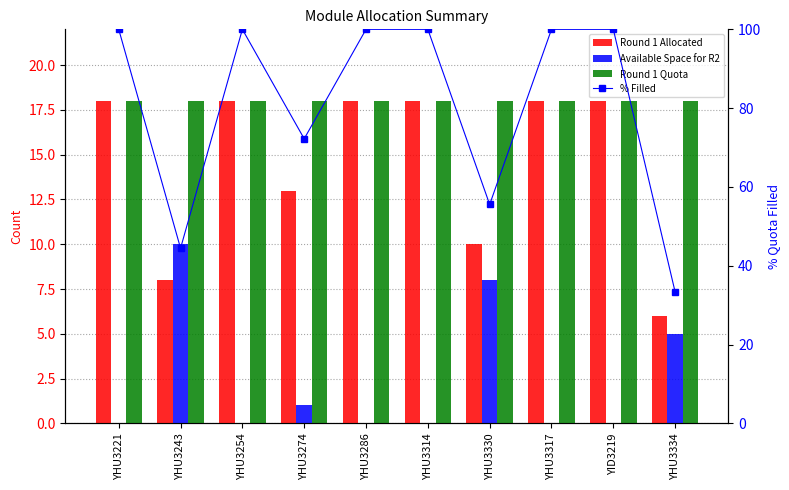

At which label is Round 1 Allocated closest to 12?

YHU3274